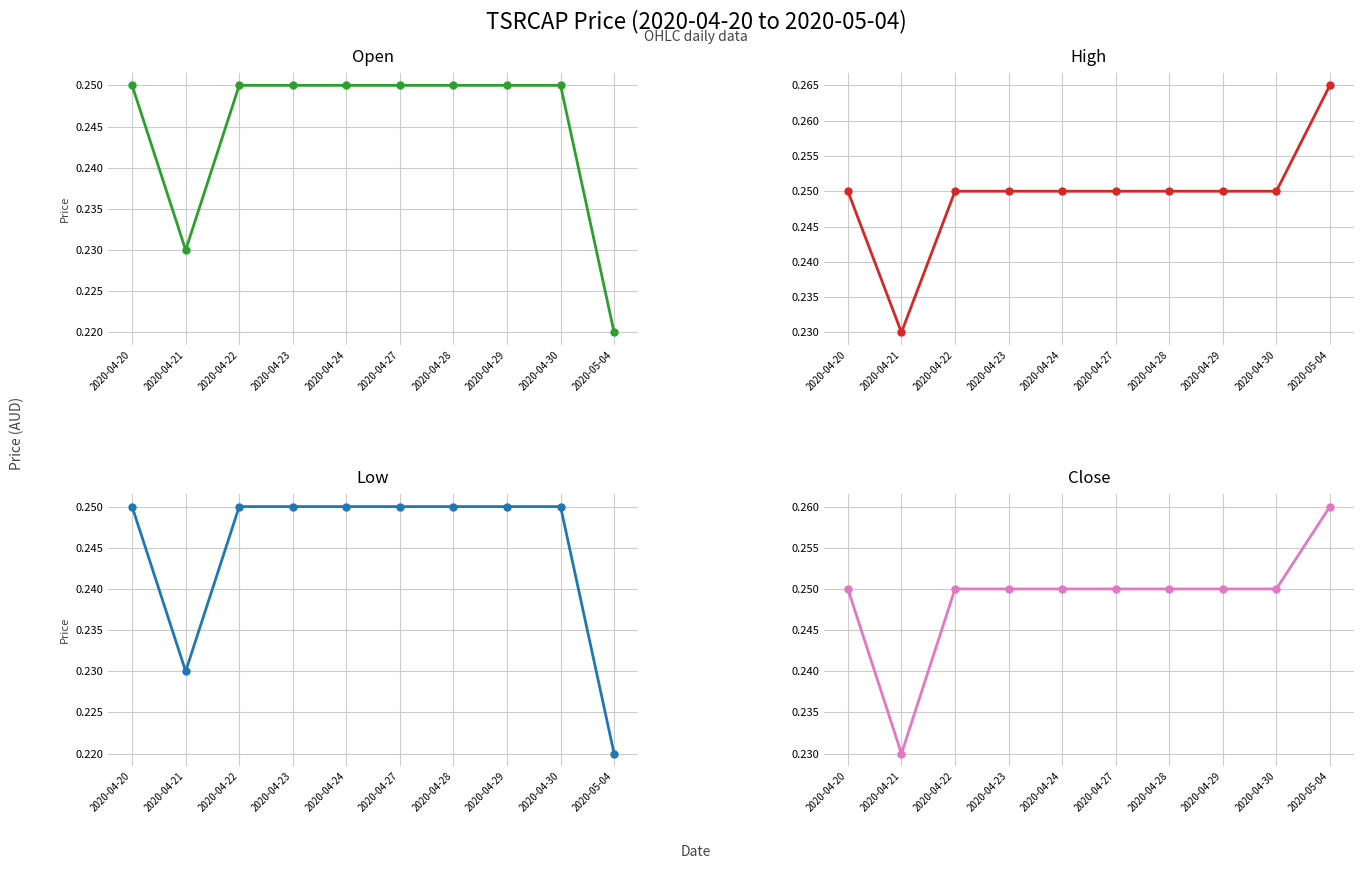

What is the sum of all high values?

2.5